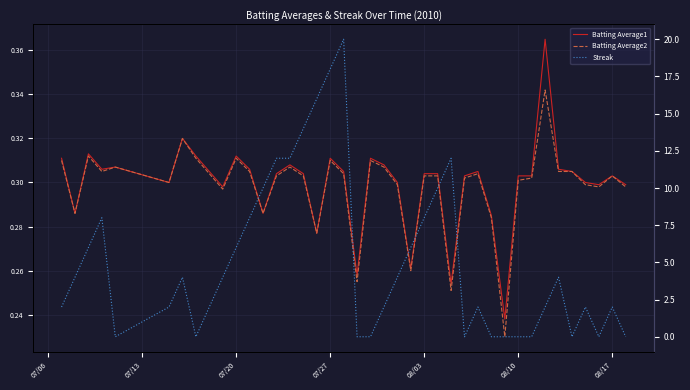

Which series has the widest spread of values?

Streak